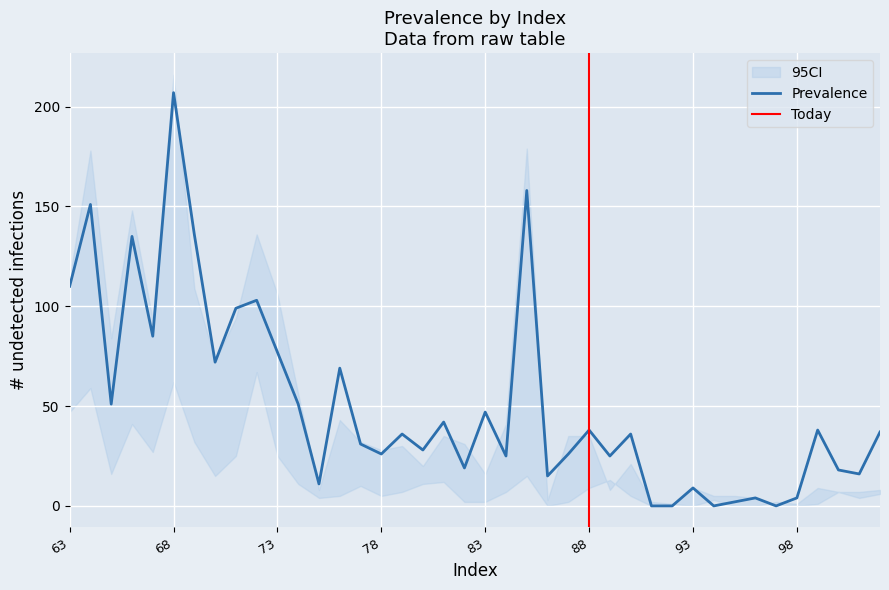

At which label does Prevalence reach its peak?

68